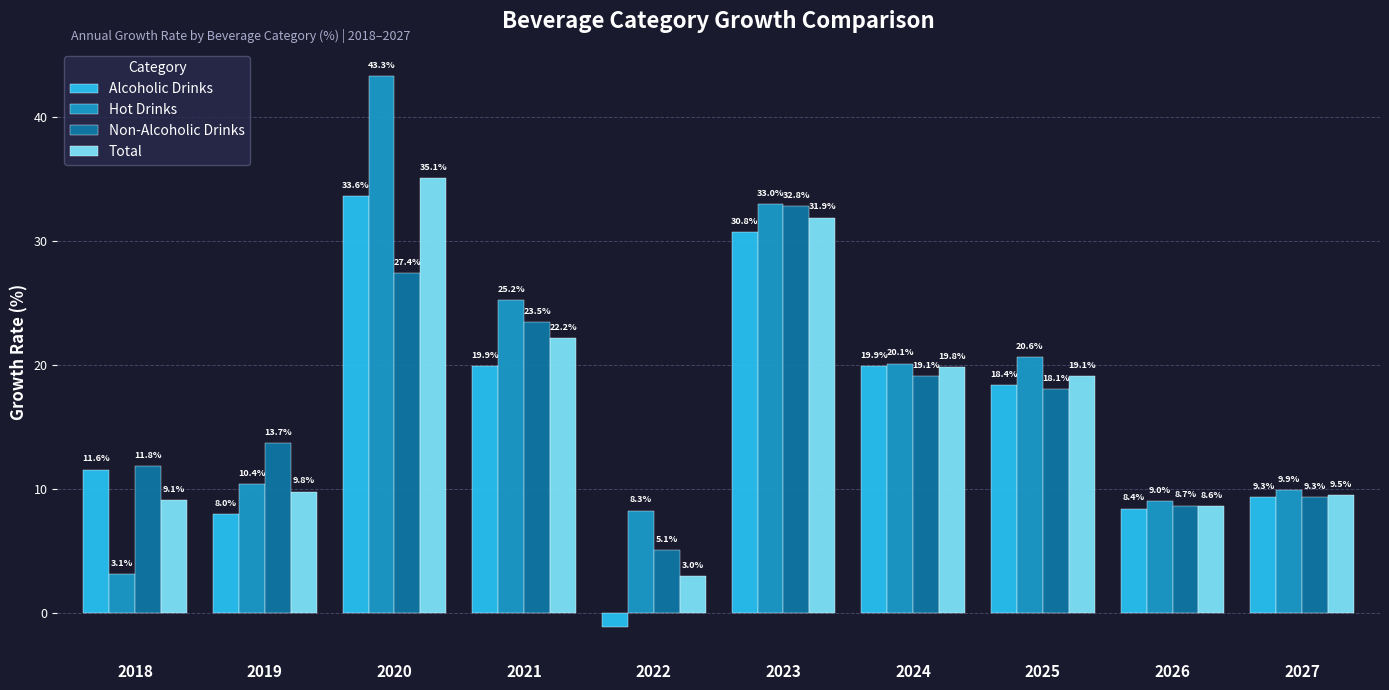

True or false: Alcoholic Drinks has a value of 19.5 at 2018.

False